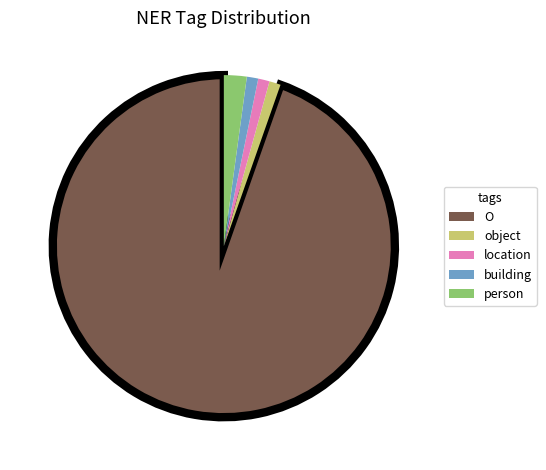

Combined, do location and O account for over 50%?

Yes